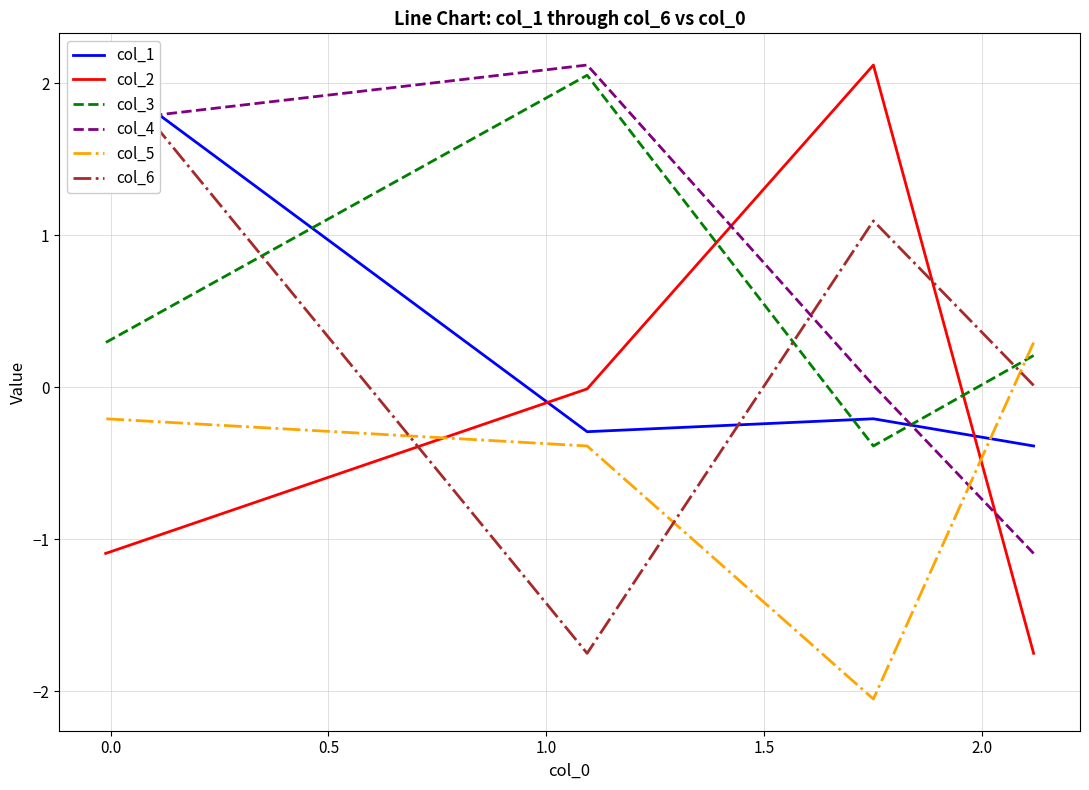

How many lines are shown in the chart?

6